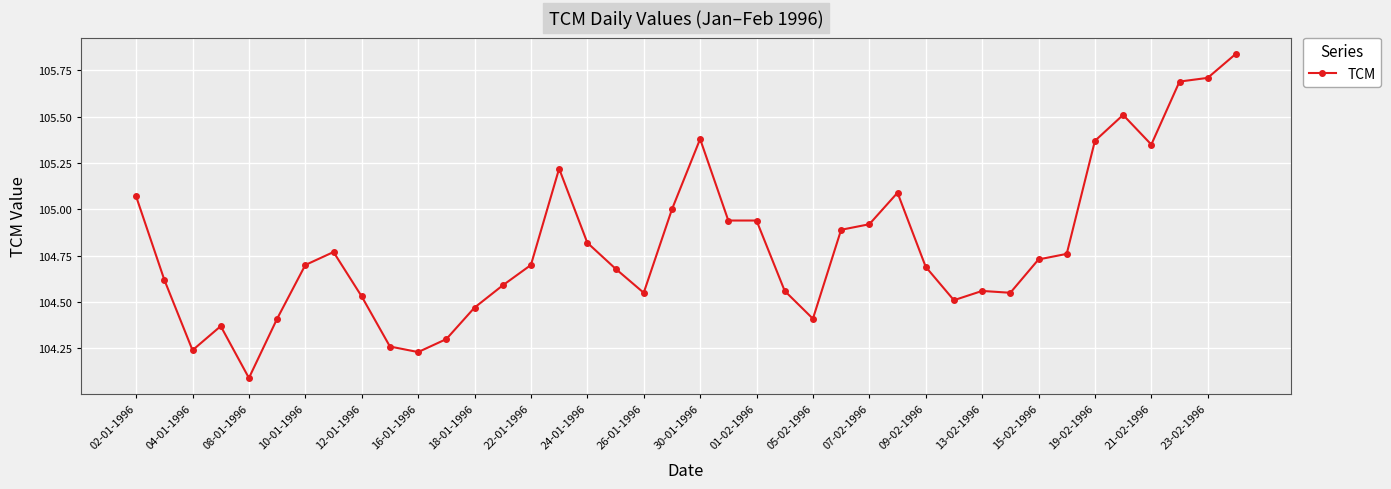

What is the difference between the second highest and second lowest values?

1.5